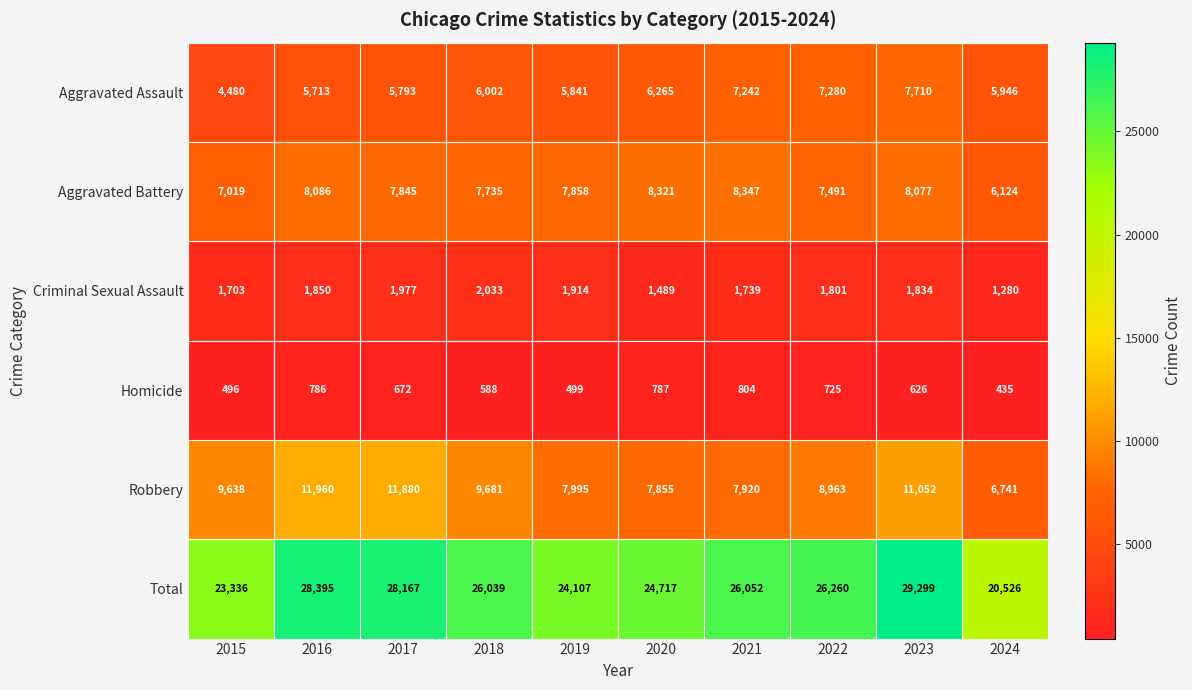

What is the total value across all series at 2018?

52078